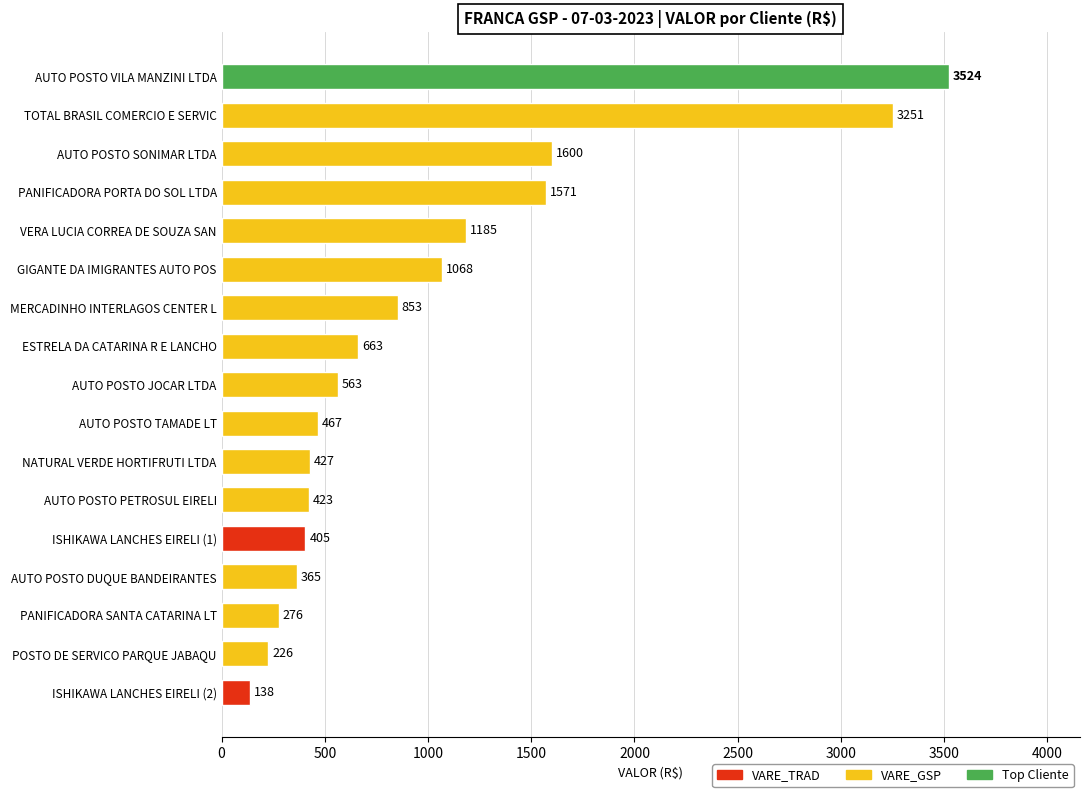

True or false: the data shows 933.0 at AUTO POSTO JOCAR LTDA.

False